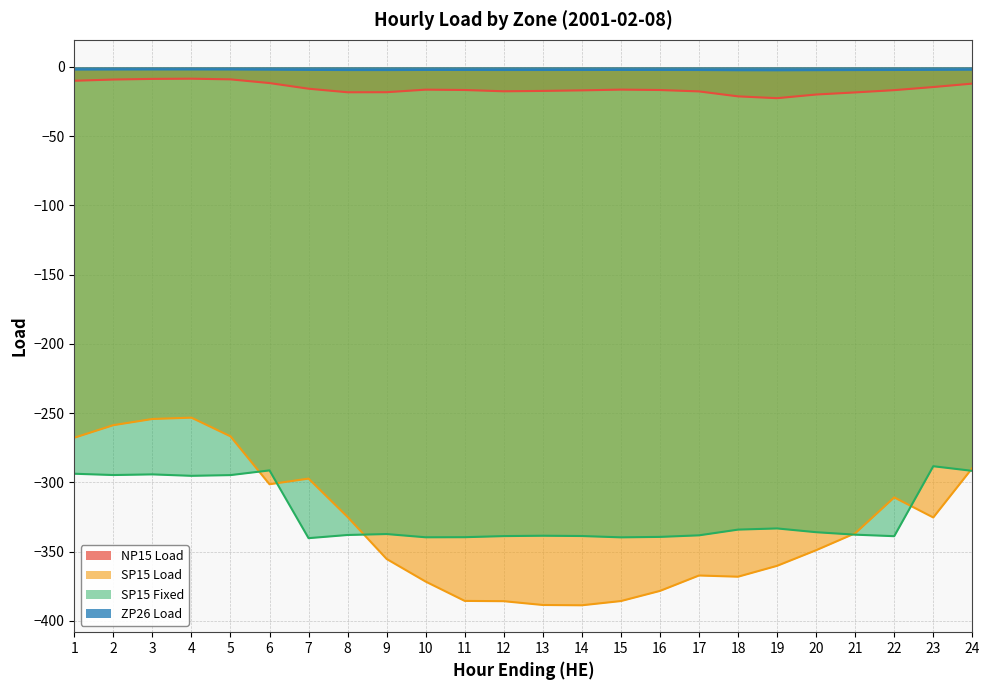

In SP15 Load, how many points are lower than both neighbors (excluding endpoints)?

4